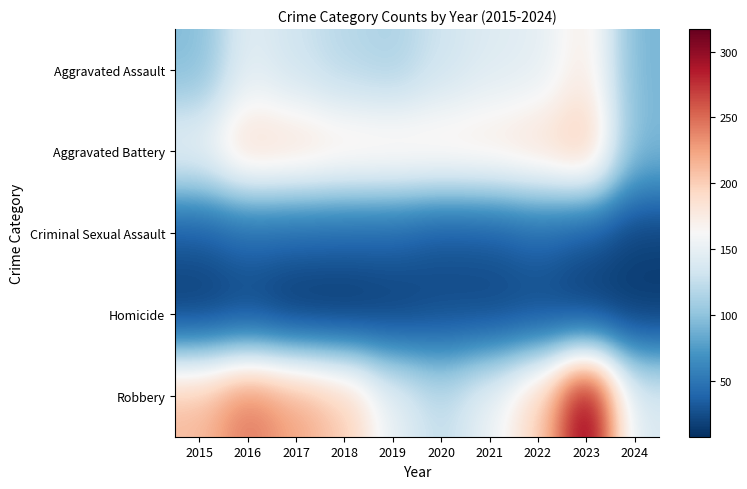

What is the smallest value displayed?

8